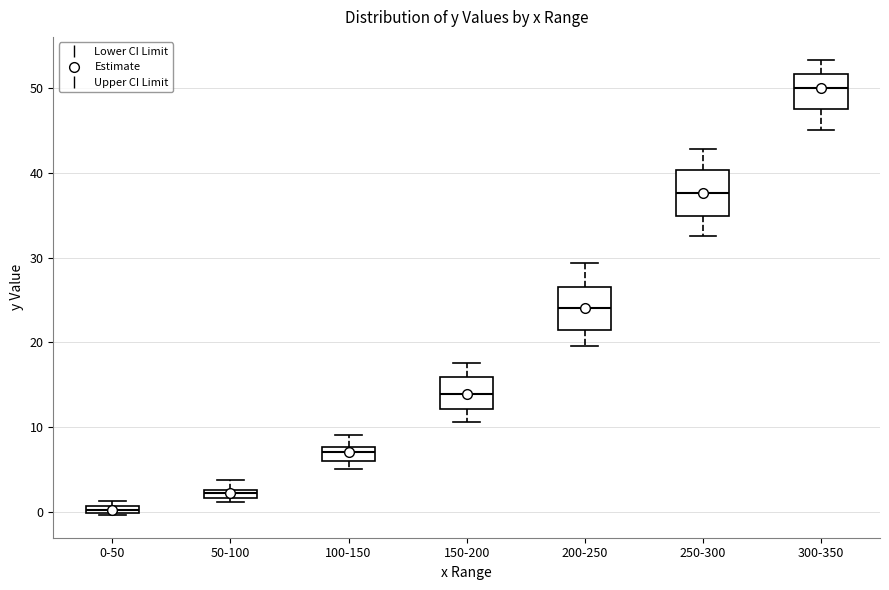

Which box's median line is the highest?

300-350